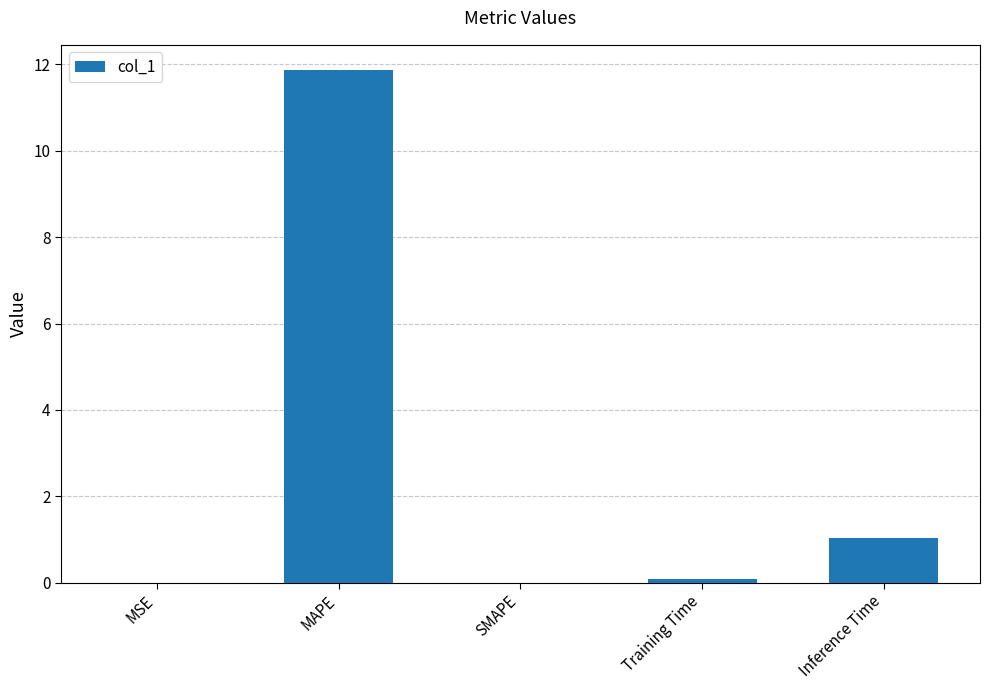

What is the sum of all values?

13.0